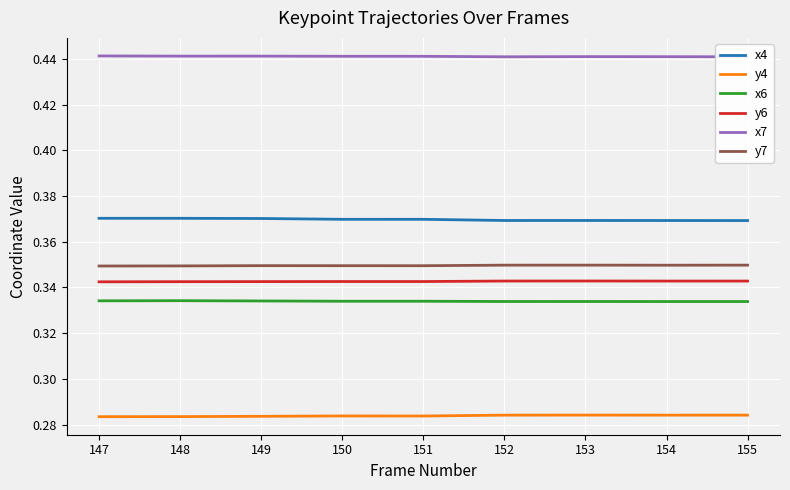

True or false: y6 and y7 intersect in this chart.

False